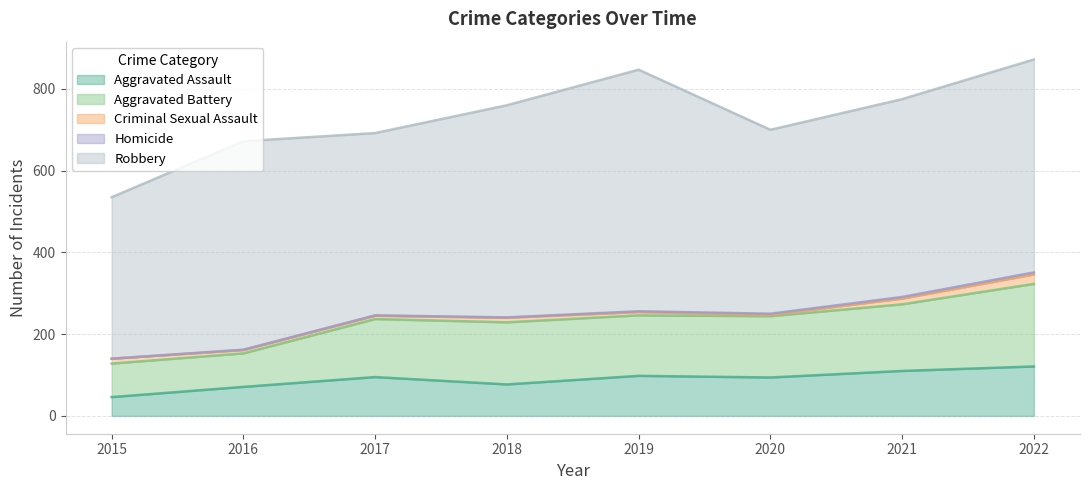

What are all the series names shown in the legend?

Aggravated Assault, Aggravated Battery, Criminal Sexual Assault, Homicide, Robbery